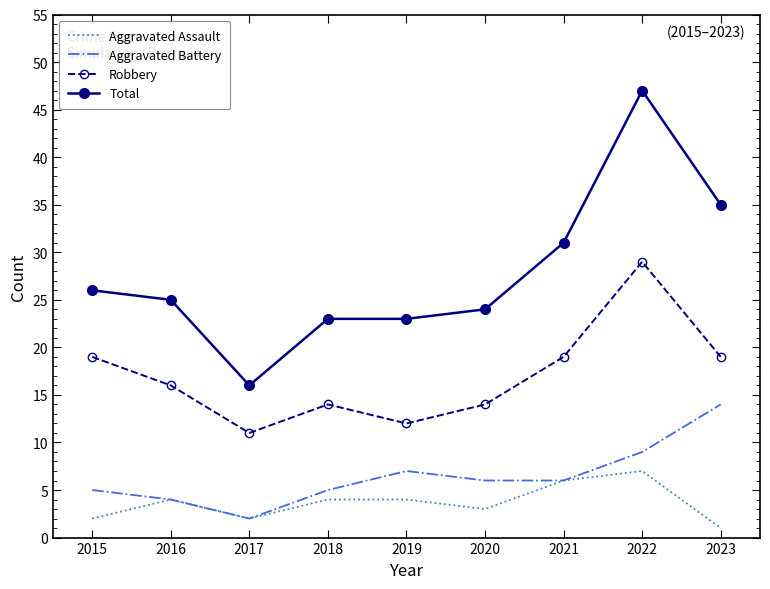

What is the maximum value for Aggravated Battery?

14